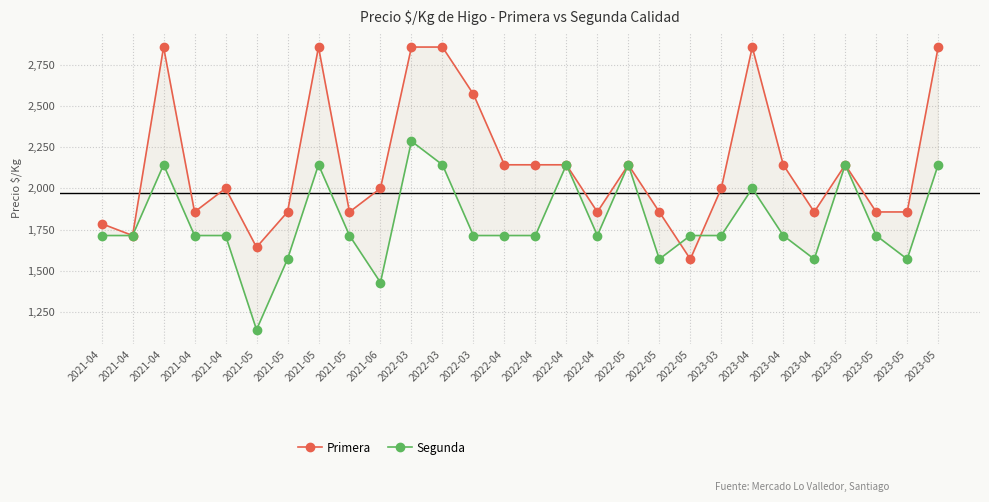

How many categories are shown in the chart?

28